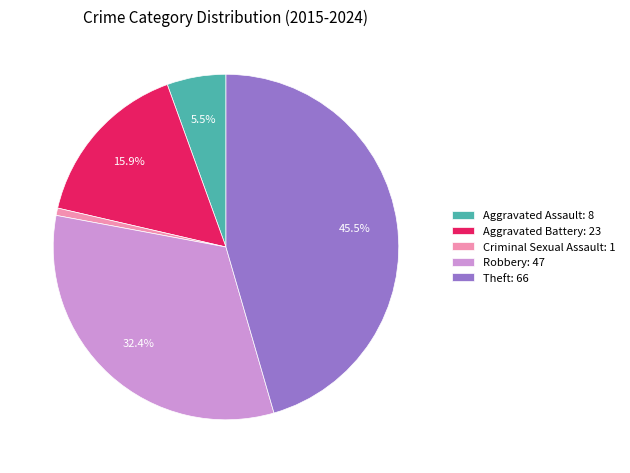

Combined, do Criminal Sexual Assault and Robbery account for over 50%?

No